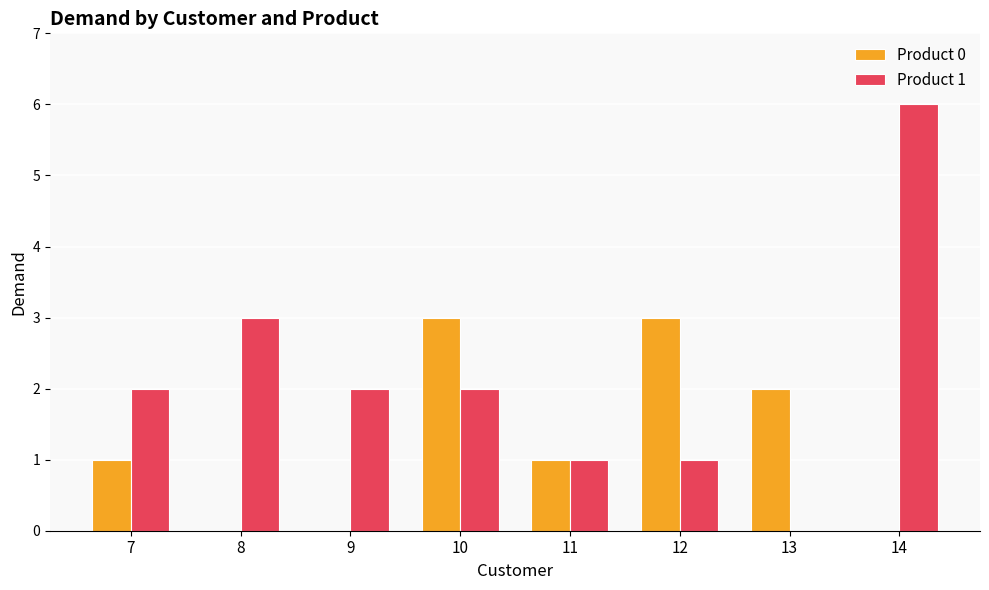

At which category is the sum across all series the highest?

14